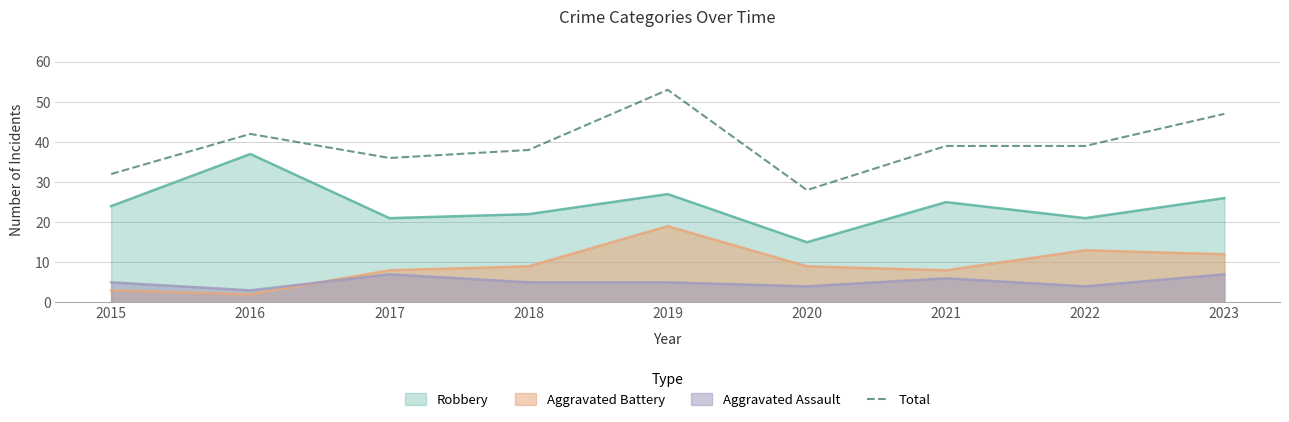

Rank the categories by value from highest to lowest.

2019, 2023, 2016, 2021, 2022, 2018, 2017, 2015, 2020